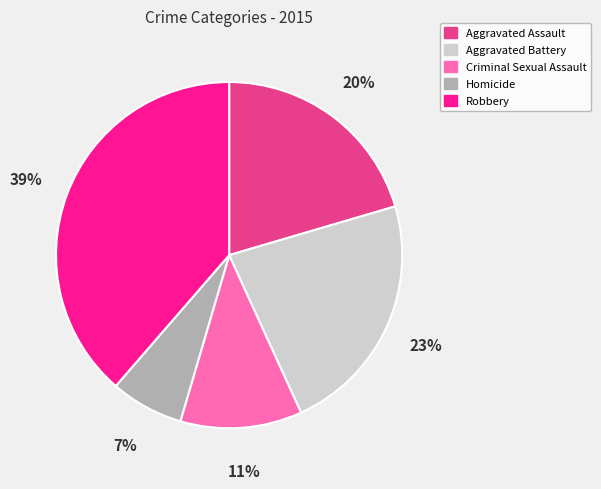

Is Criminal Sexual Assault the majority of the pie?

No